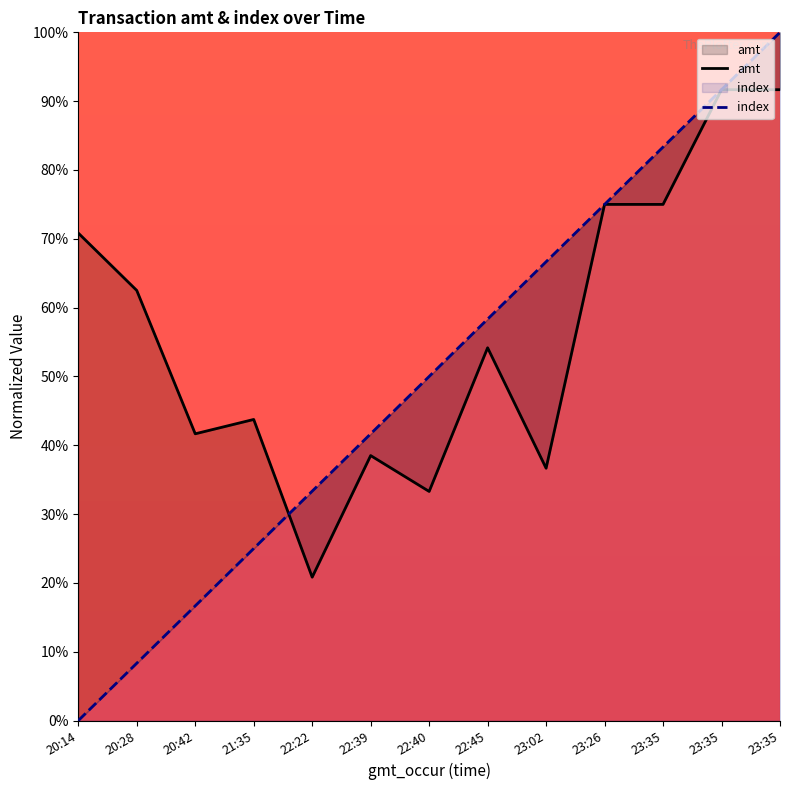

What is the label of the 10th point from the right?

21:35